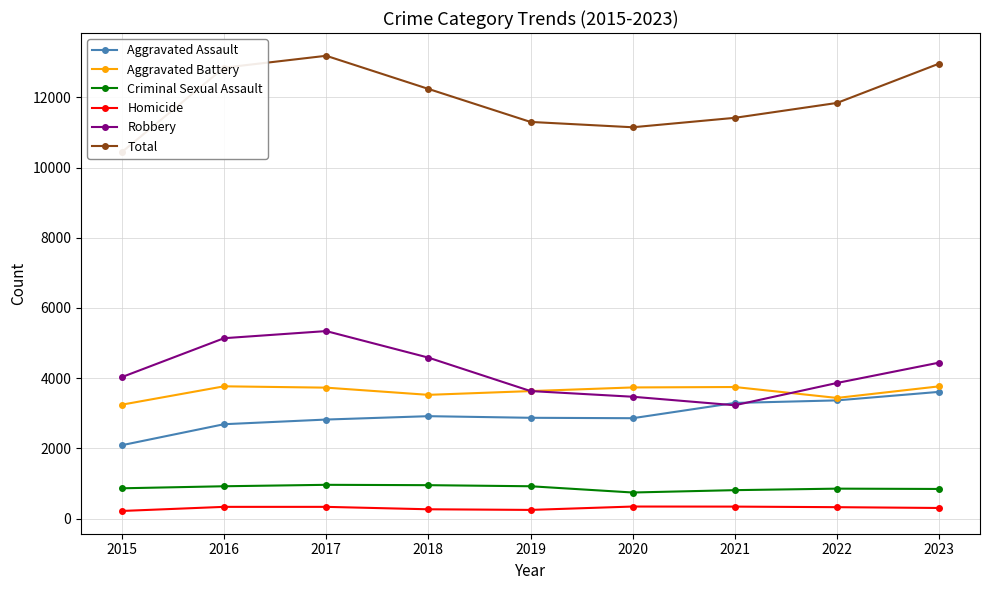

Is the value of Aggravated Battery at 2022 greater than the value of Aggravated Assault at 2017?

Yes